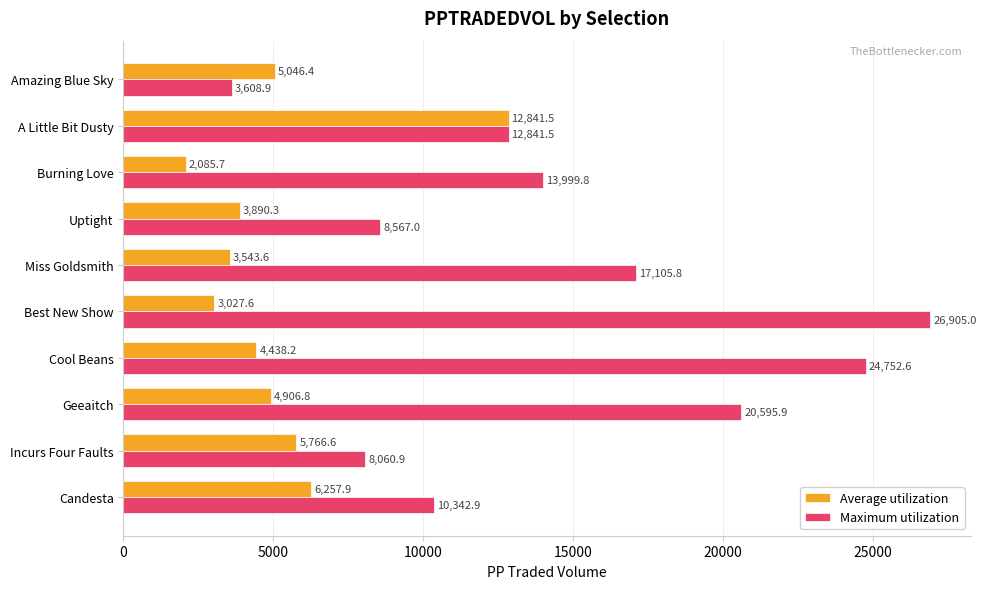

What is the difference between the second highest and second lowest values in the Average utilization series?

3230.4